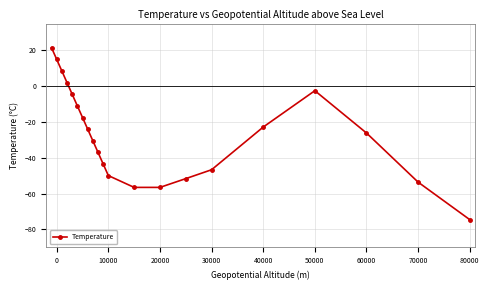

How many positive values are there?

4